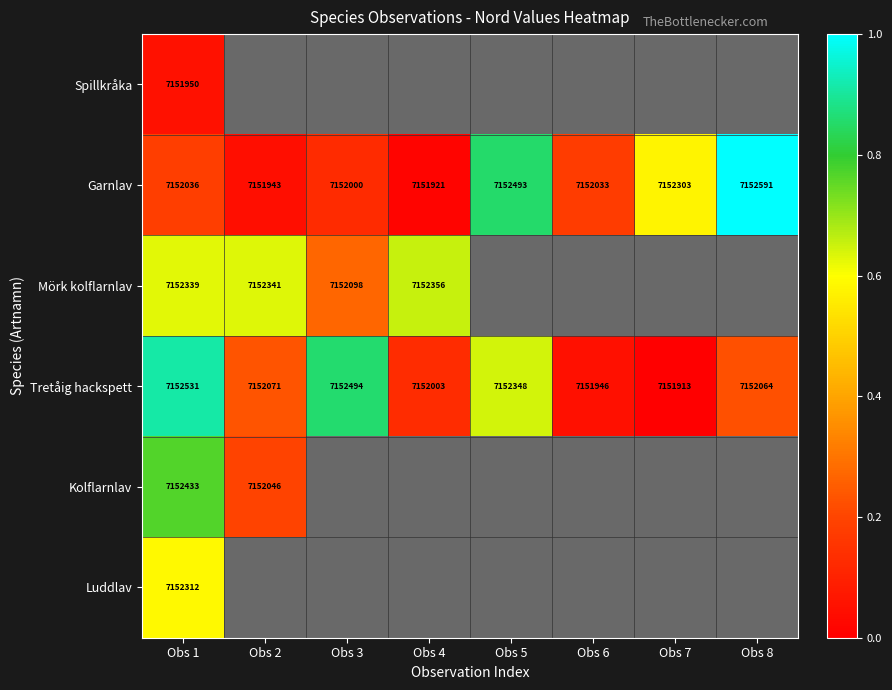

What is the minimum value for Tretåig hackspett?

7151913